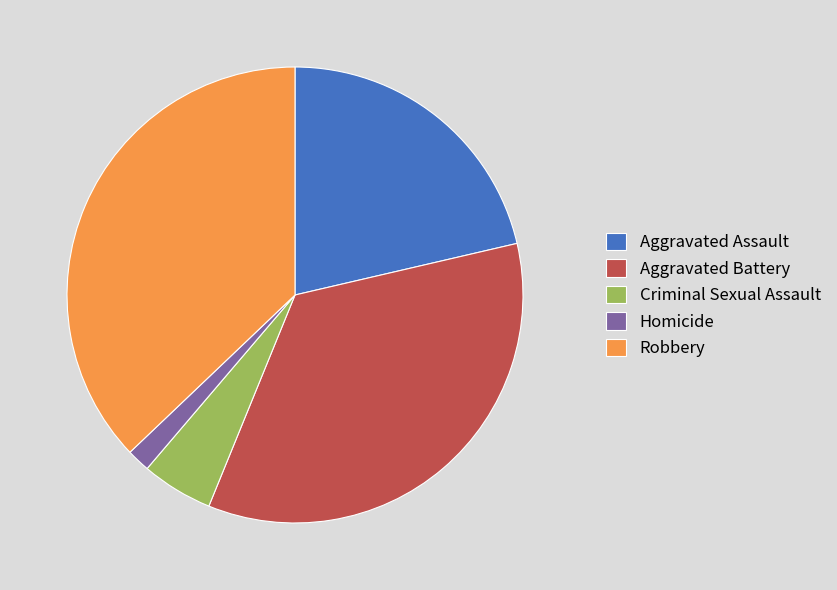

Rank the categories by value from lowest to highest.

Homicide, Criminal Sexual Assault, Aggravated Assault, Aggravated Battery, Robbery